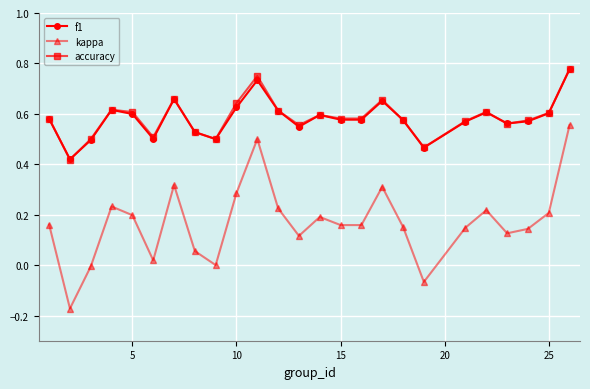

True or false: kappa has more than 0 interior local peaks.

True